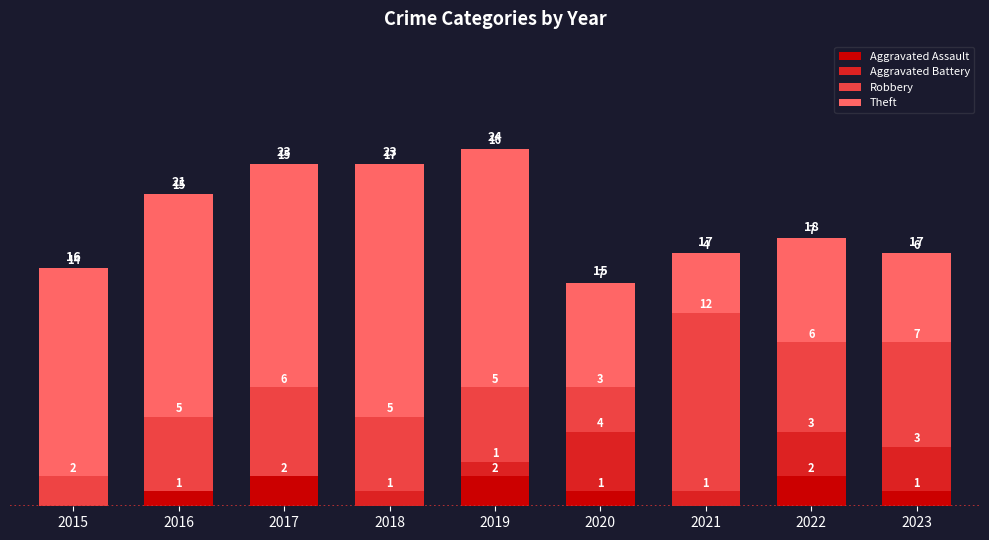

True or false: Aggravated Assault has a value of 2 at 2017.

True